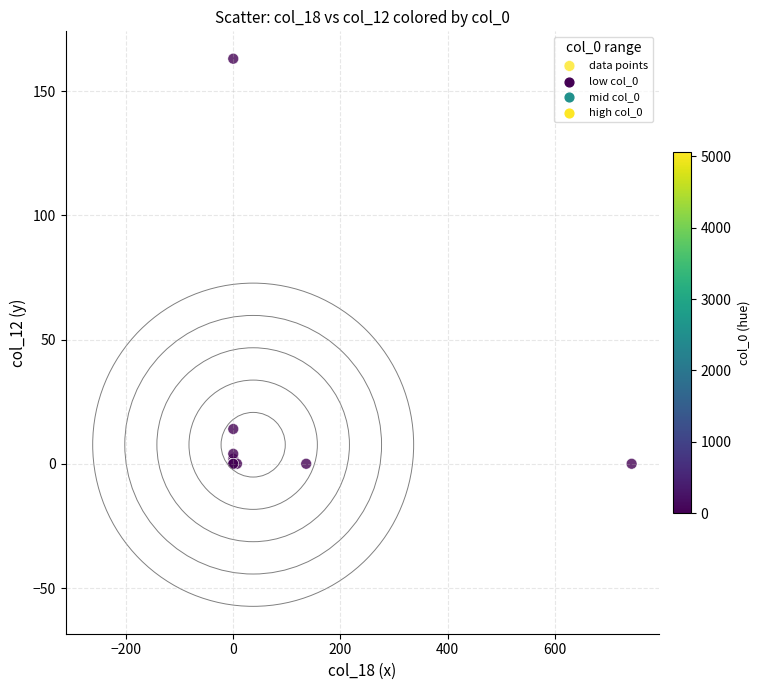

What Y value in the scatter plot is closest to 81?

14